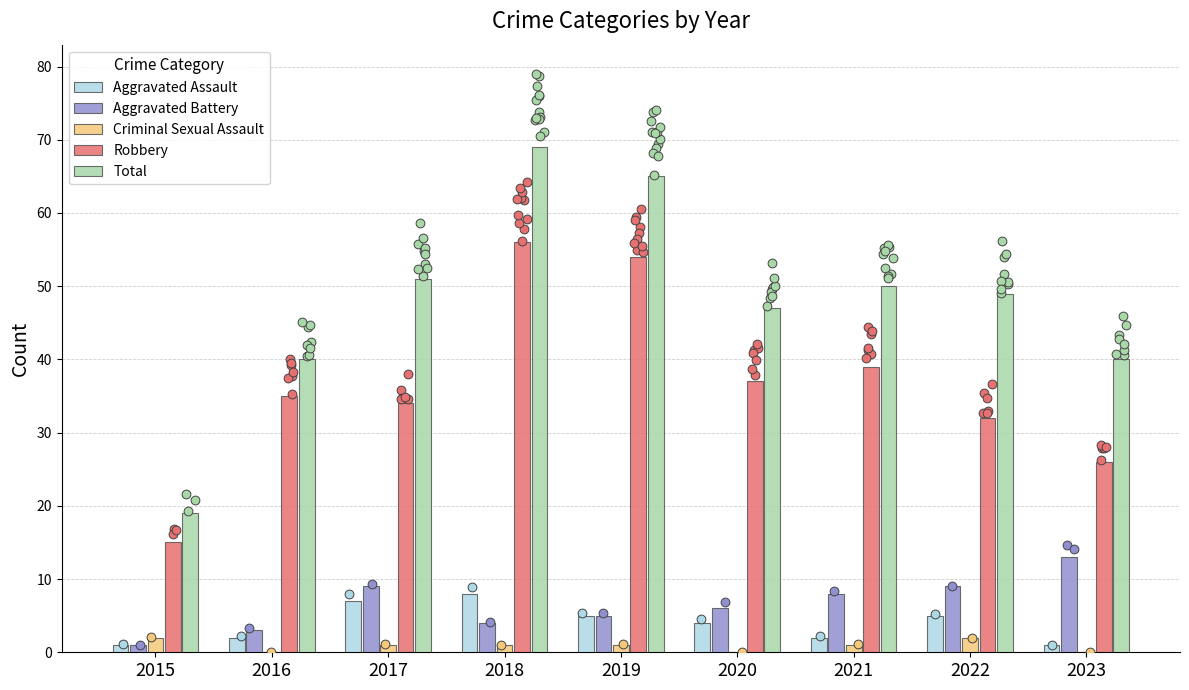

Which series contains the lowest Y value?

Criminal Sexual Assault